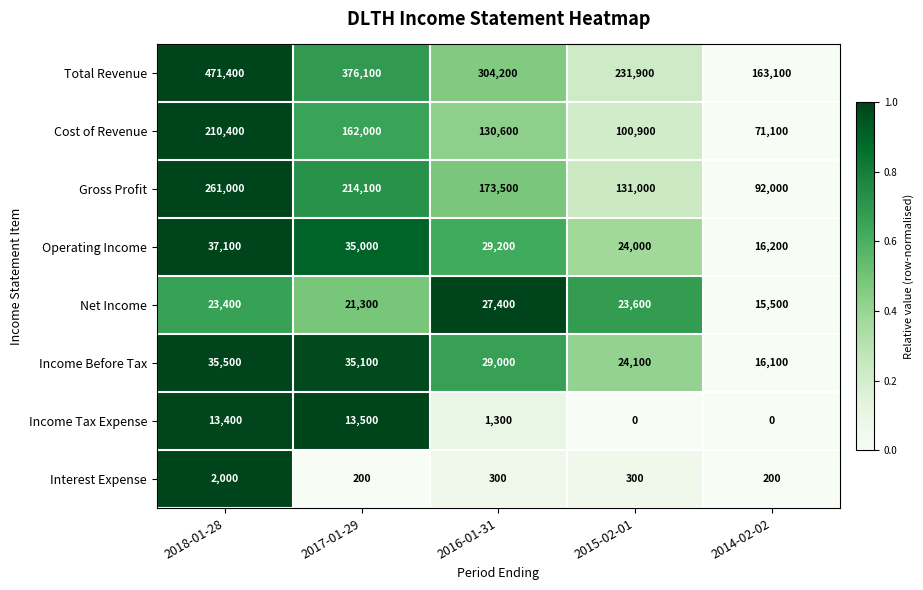

List the series in order of their peak value, lowest first.

Interest Expense, Income Tax Expense, Net Income, Income Before Tax, Operating Income, Cost of Revenue, Gross Profit, Total Revenue